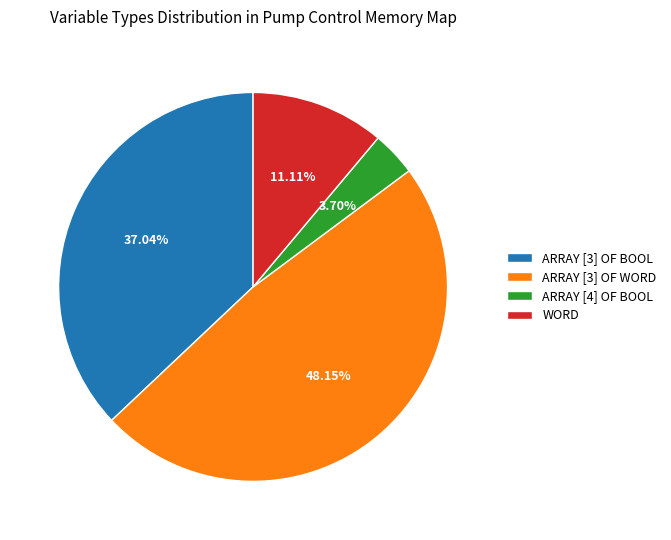

How many slices are in this pie chart?

4